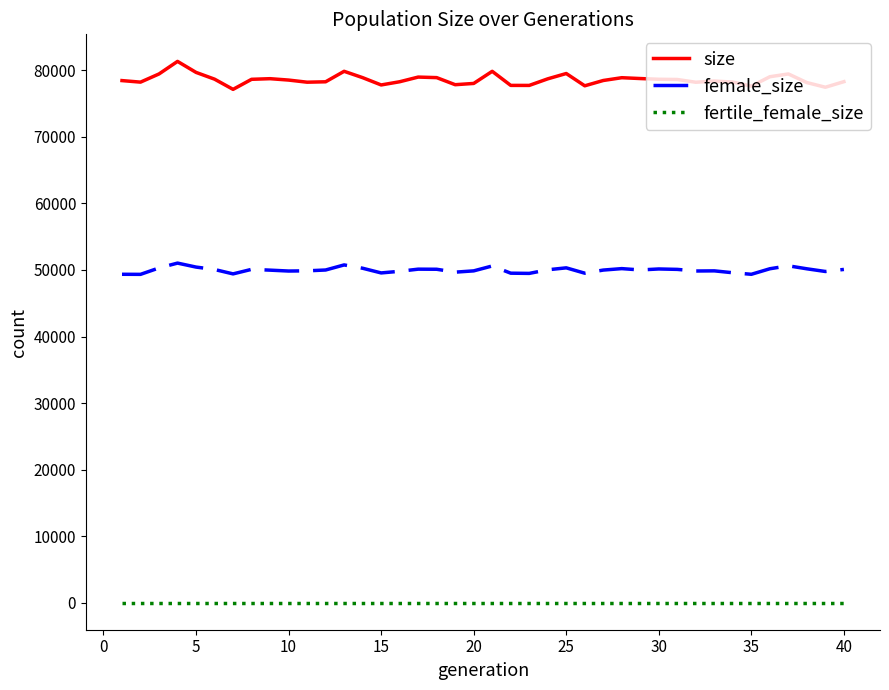

Which series has the largest total across all categories?

size